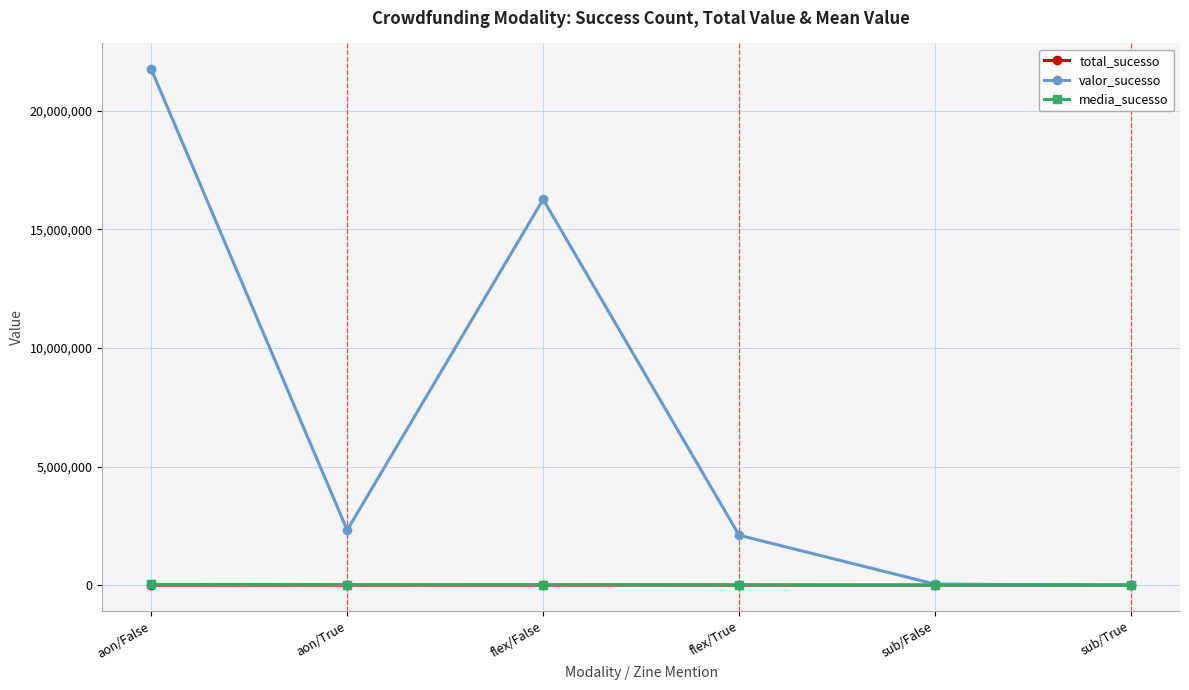

Is it true that media_sucesso equals 122.7 at sub/True?

True